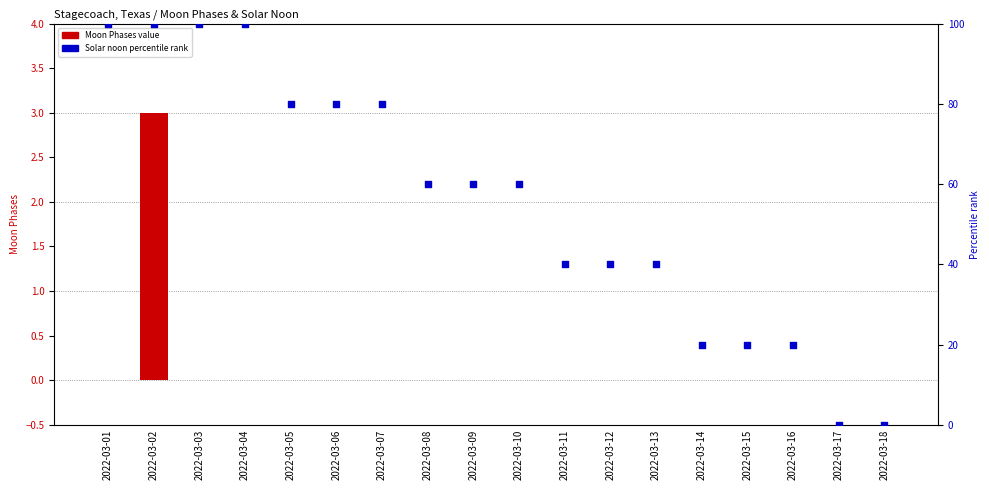

Which series has the largest Y range (max minus min)?

Solar noon rank